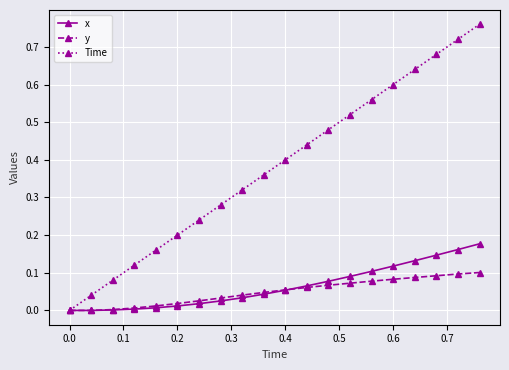

Rank the series by their maximum value, from lowest to highest.

y, x, Time